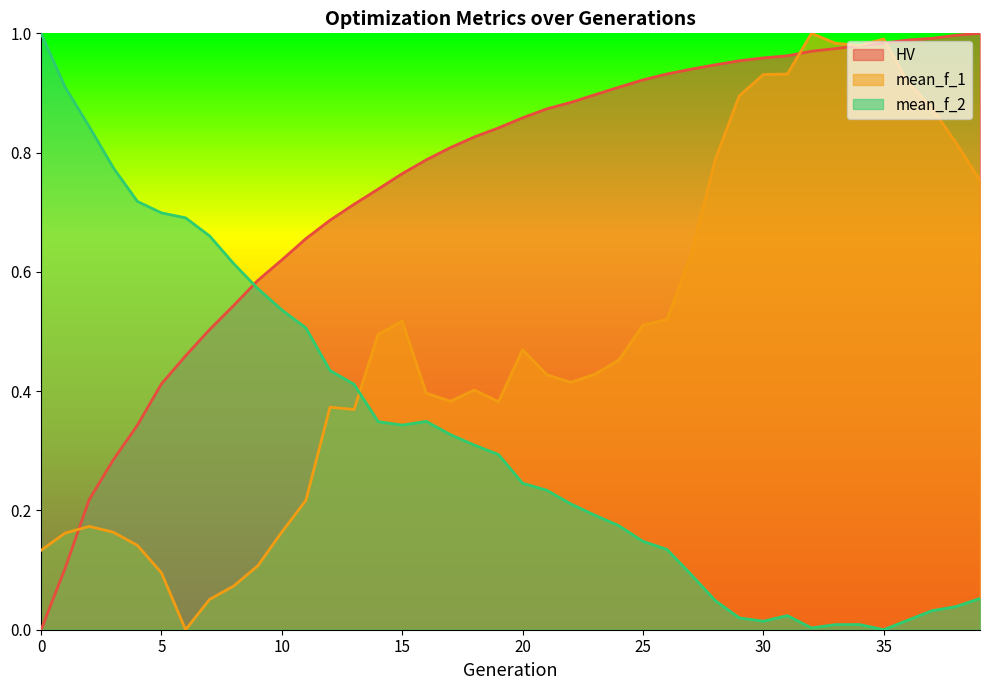

At which category is the sum across all series the highest?

35